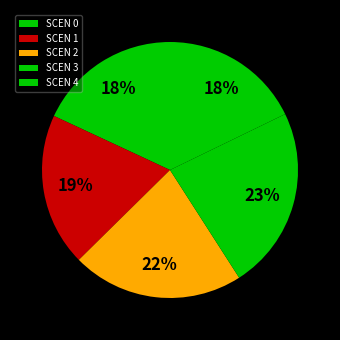

How many segments does this pie chart have?

5